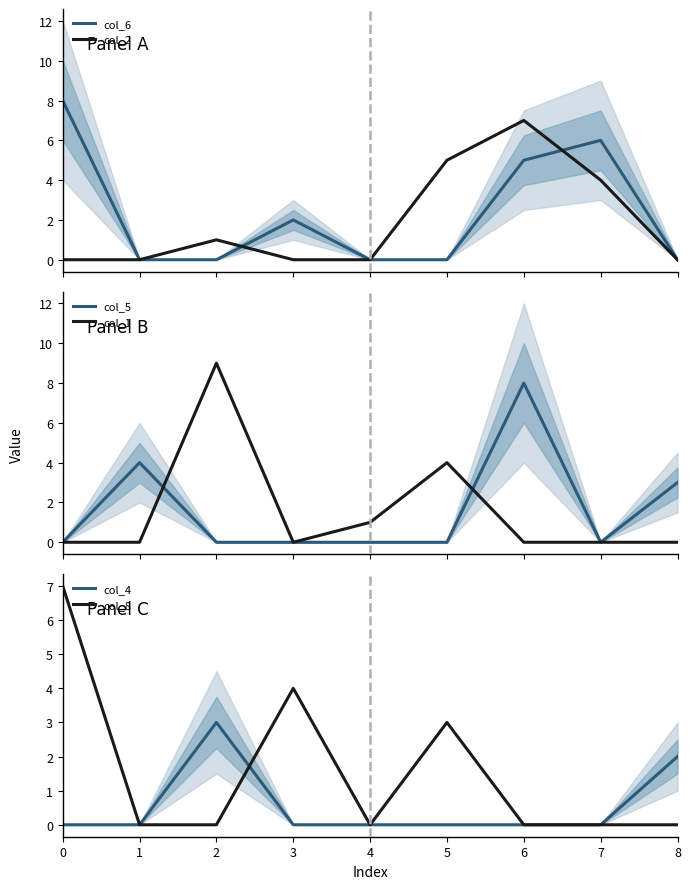

Between 5 and 8, which series saw the biggest shift?

col_2